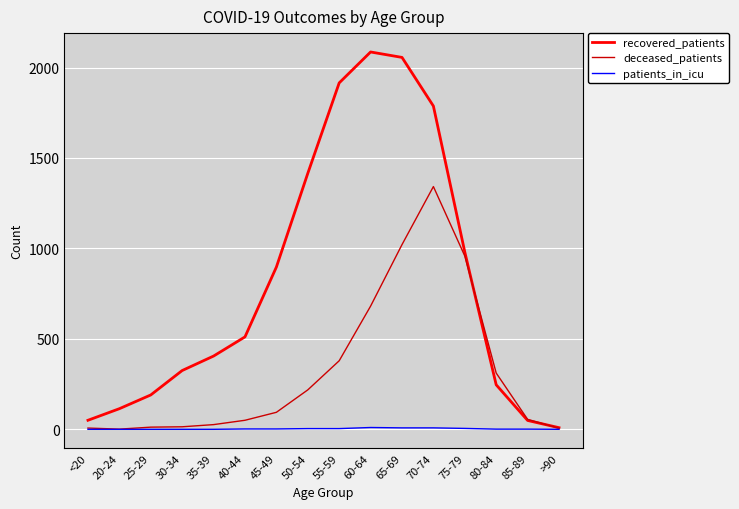

Which series has the largest range (max minus min)?

recovered_patients